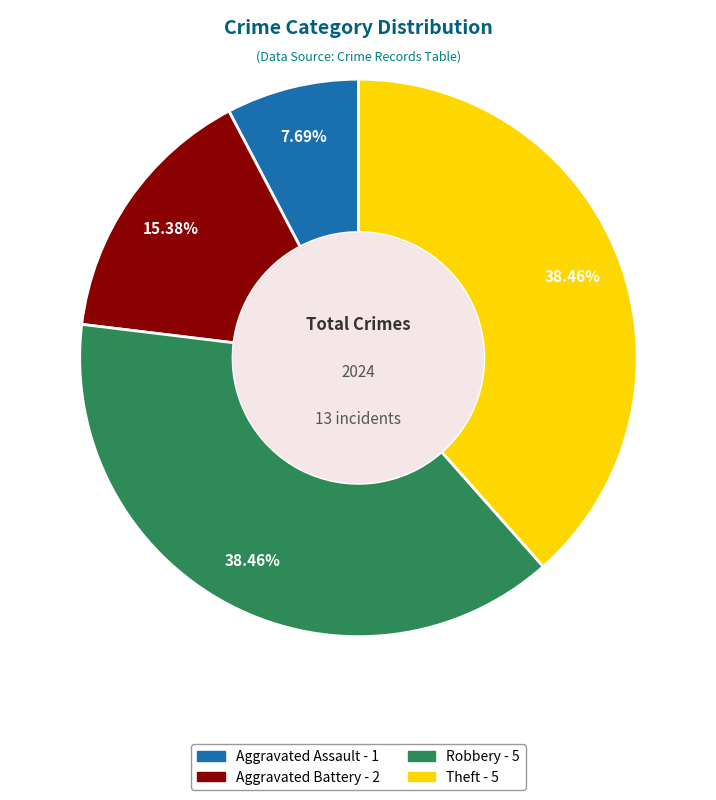

Is the sum of Aggravated Battery and Aggravated Assault greater than half?

No